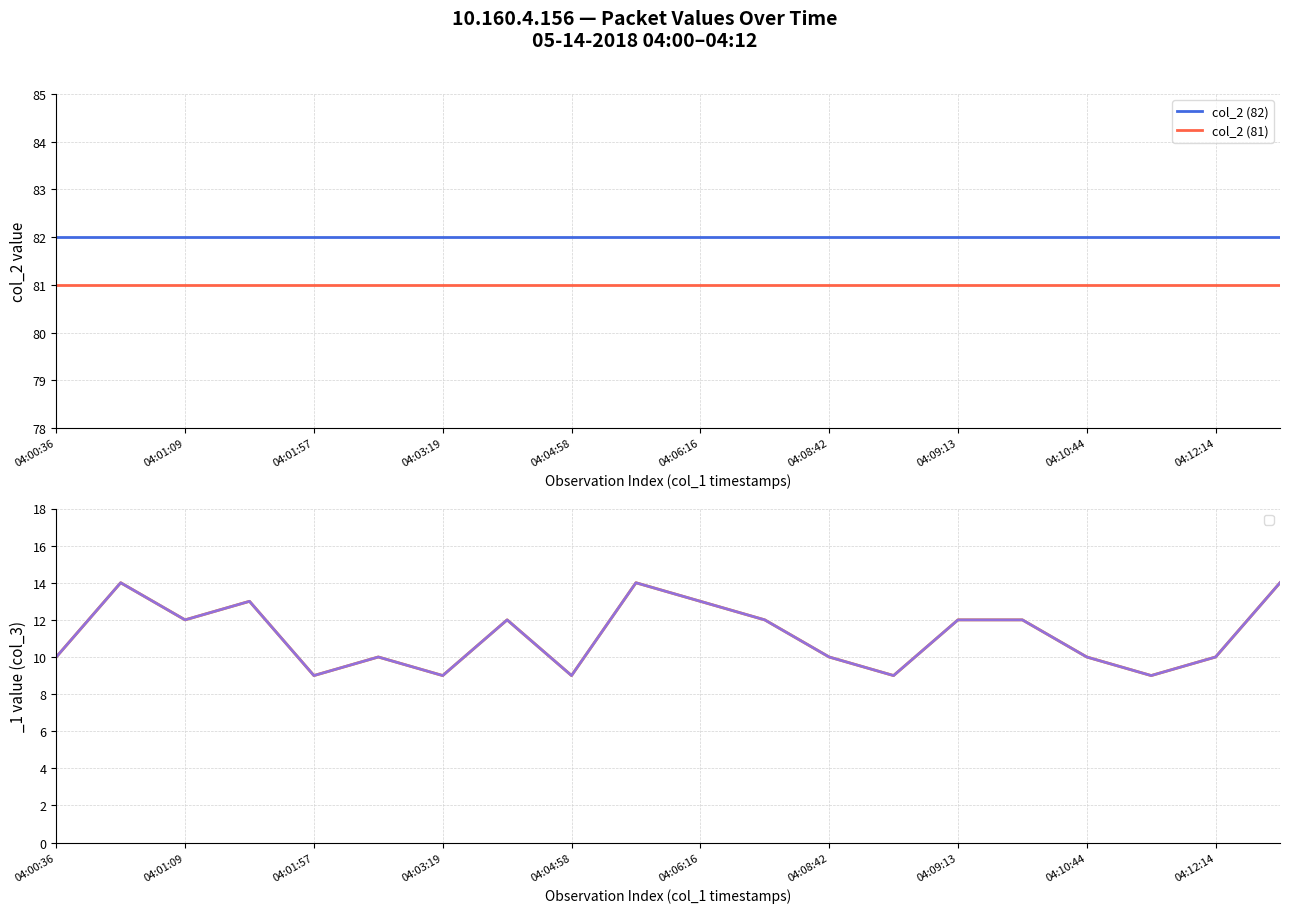

Which series has the widest spread of values?

col_2 (82)